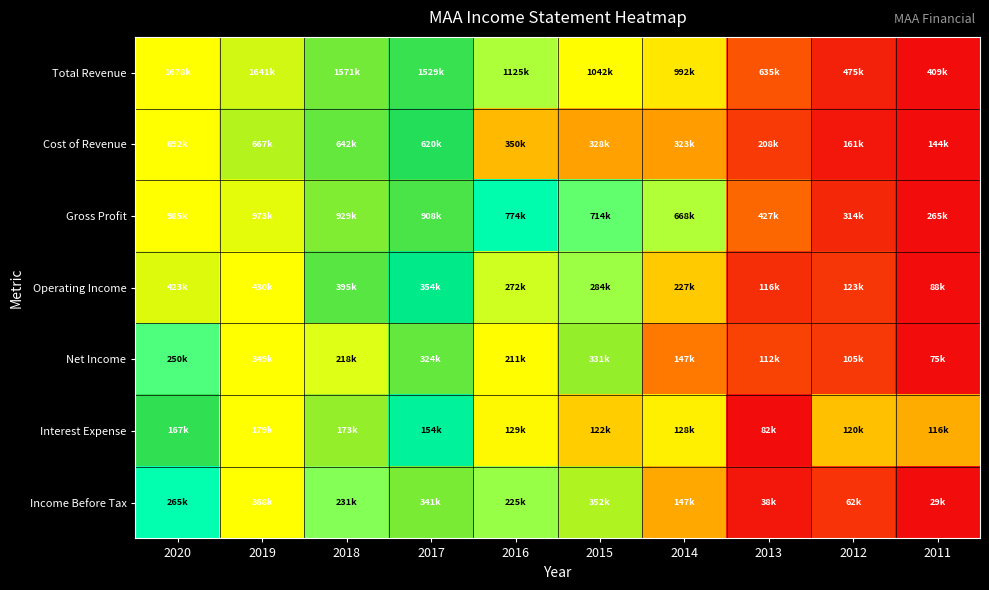

At how many categories does at least one series exceed 0?

10